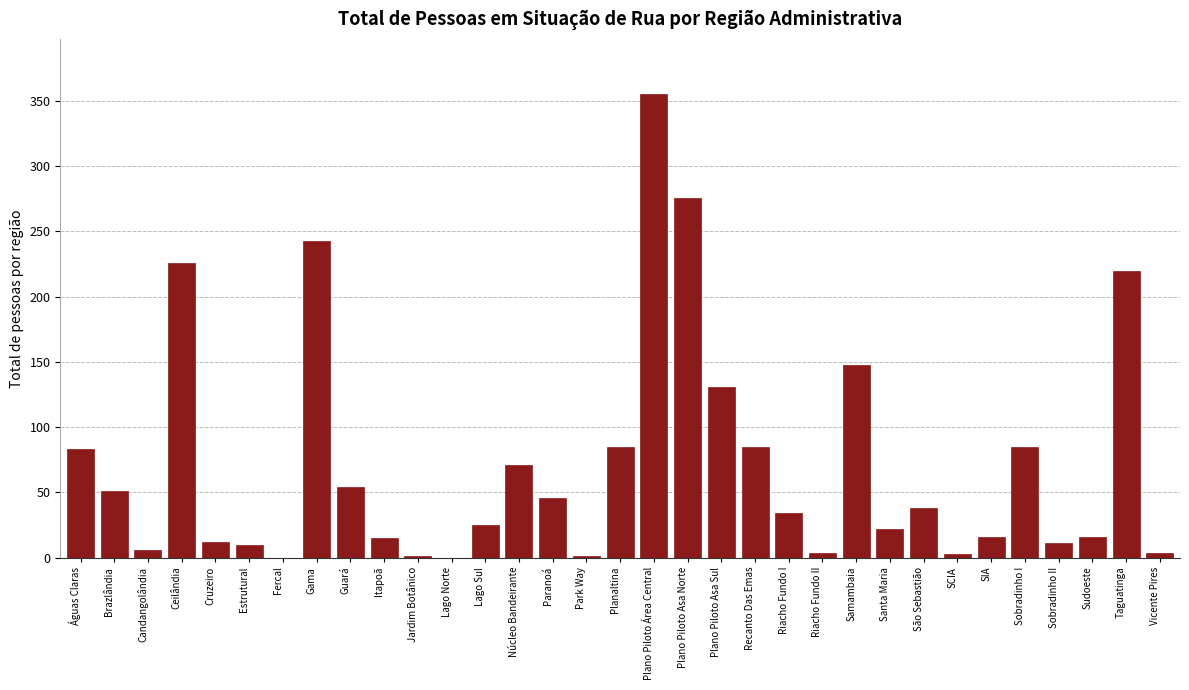

The value at Lago Norte is -163. True or false?

False